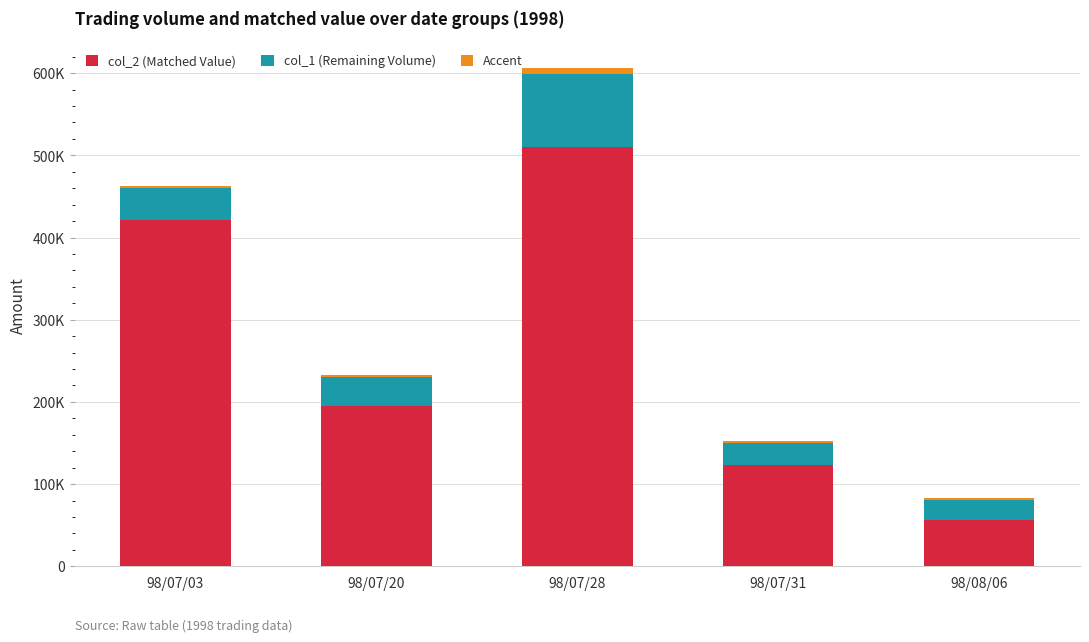

What is the label of the 1st bar from the left?

98/07/03